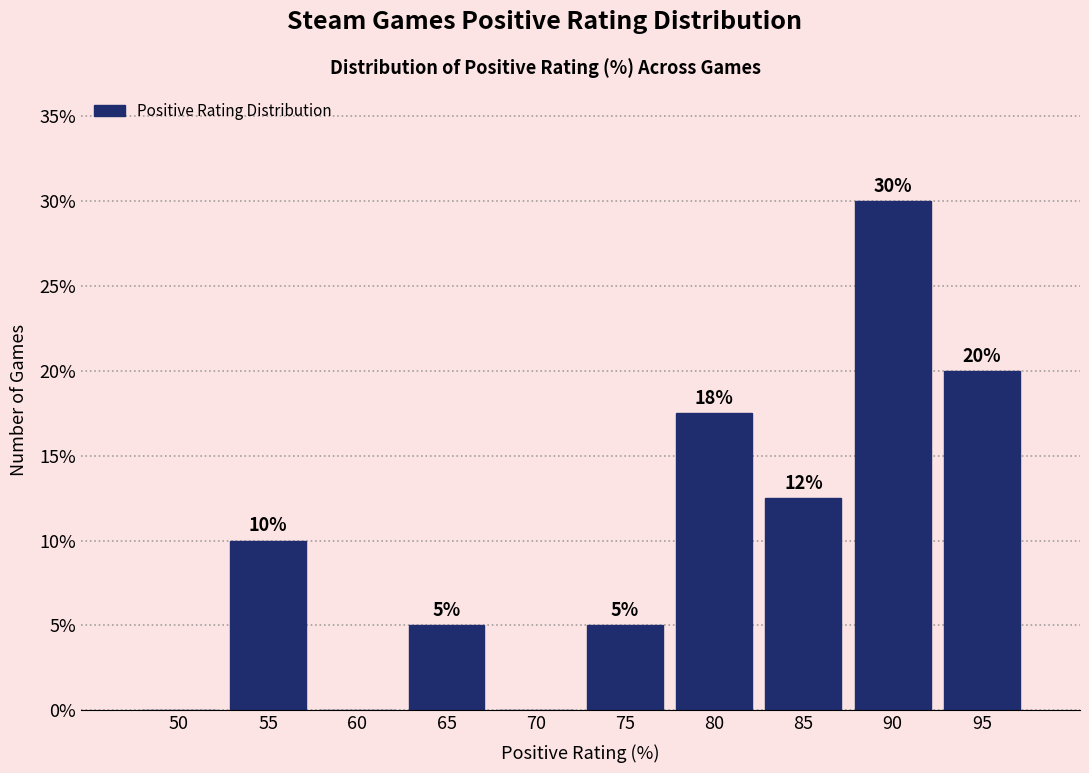

What value does the data have at 75?

5.0